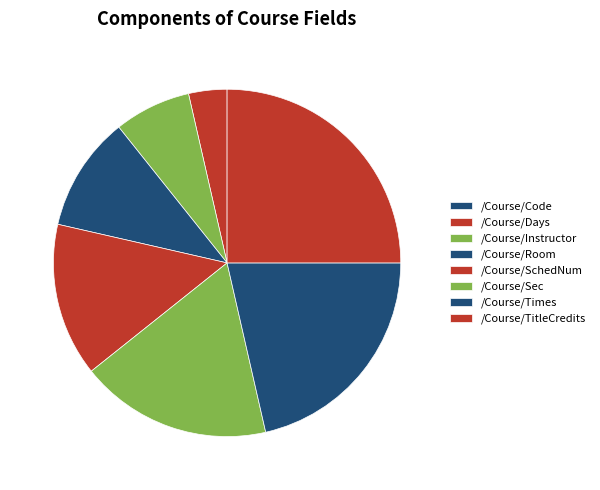

Is it true that /Course/TitleCredits is 15% of the pie?

False